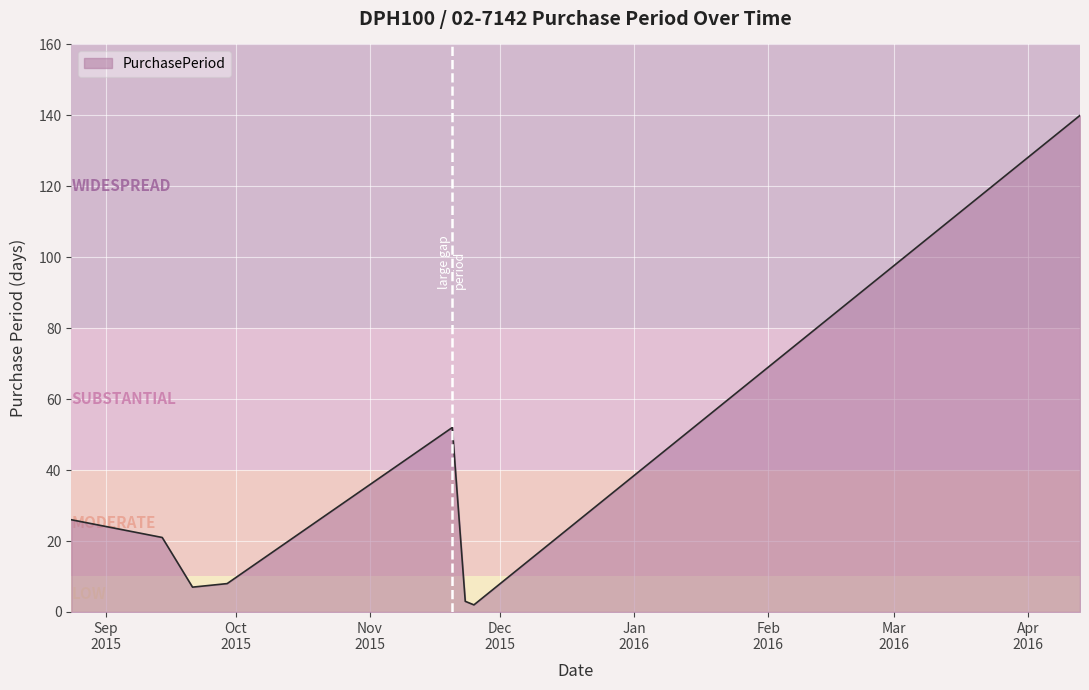

Rank the categories by value from lowest to highest.

2015-11-25, 2015-11-23, 2015-09-21, 2015-09-29, 2015-09-14, 2015-08-24, 2015-11-20, 2016-04-13